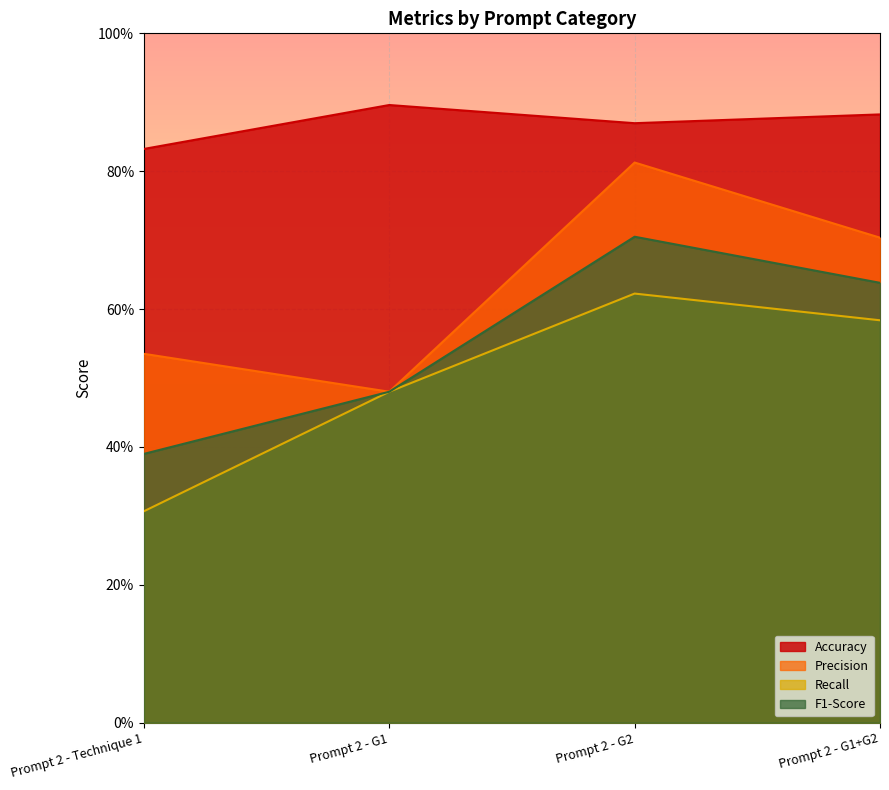

What position from the right is Prompt 2 - G1?

3